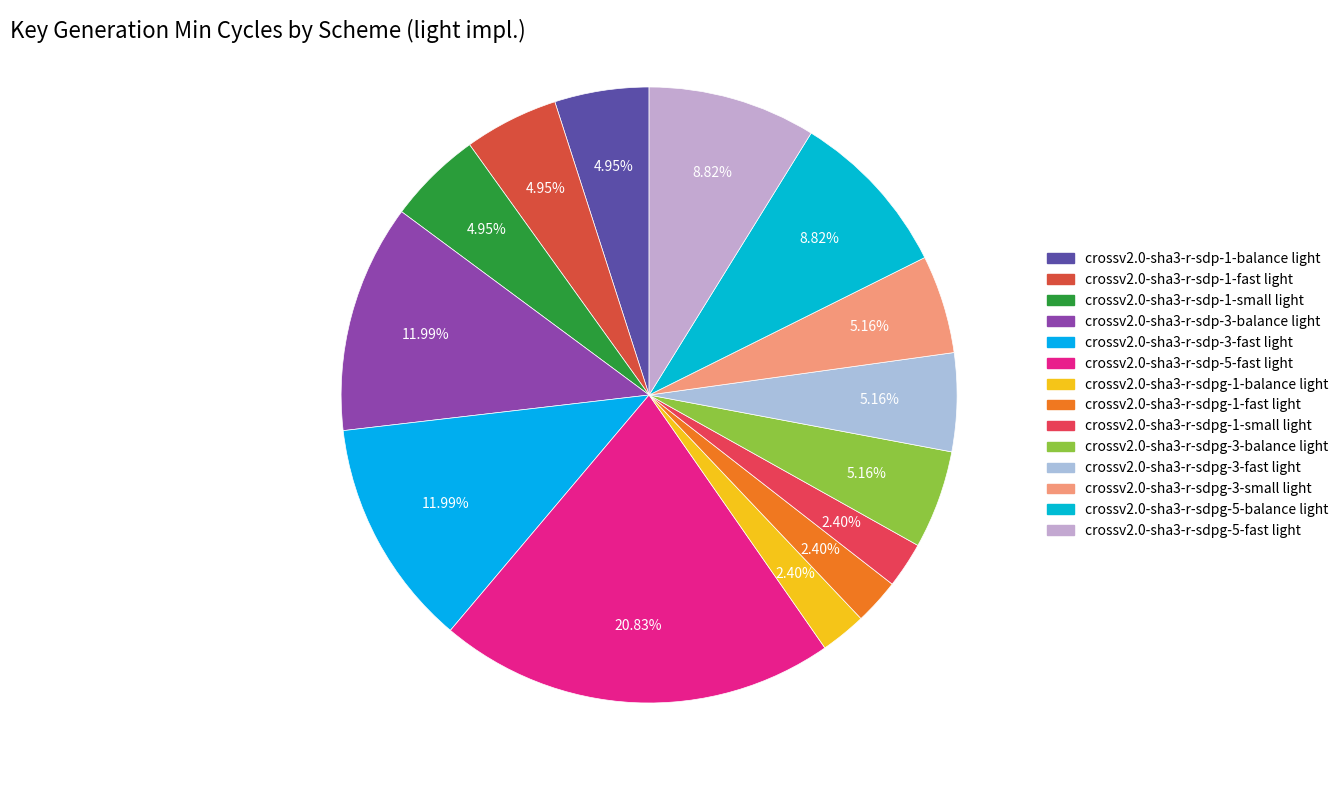

How many slices are in this pie chart?

14